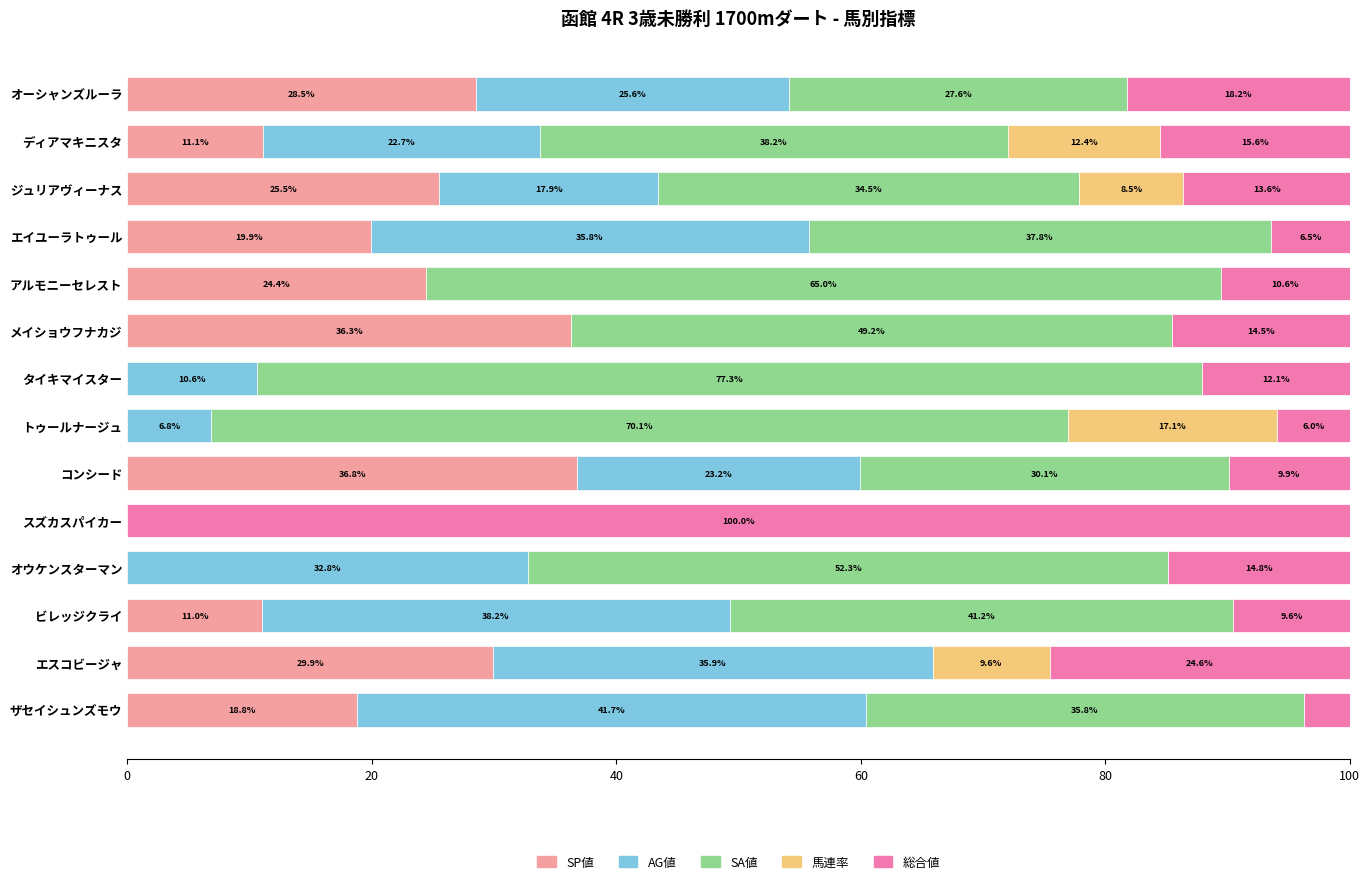

At which label does SP値 reach its peak?

コンシード